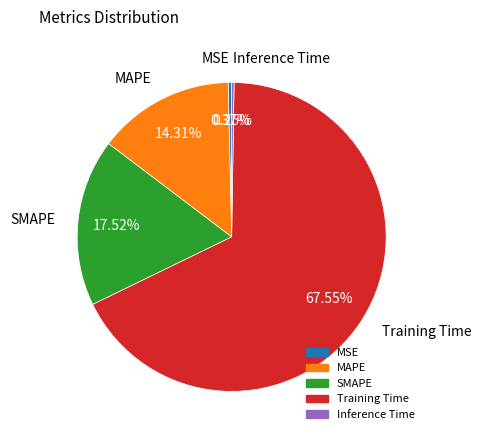

What is the largest slice in the pie chart?

Training Time